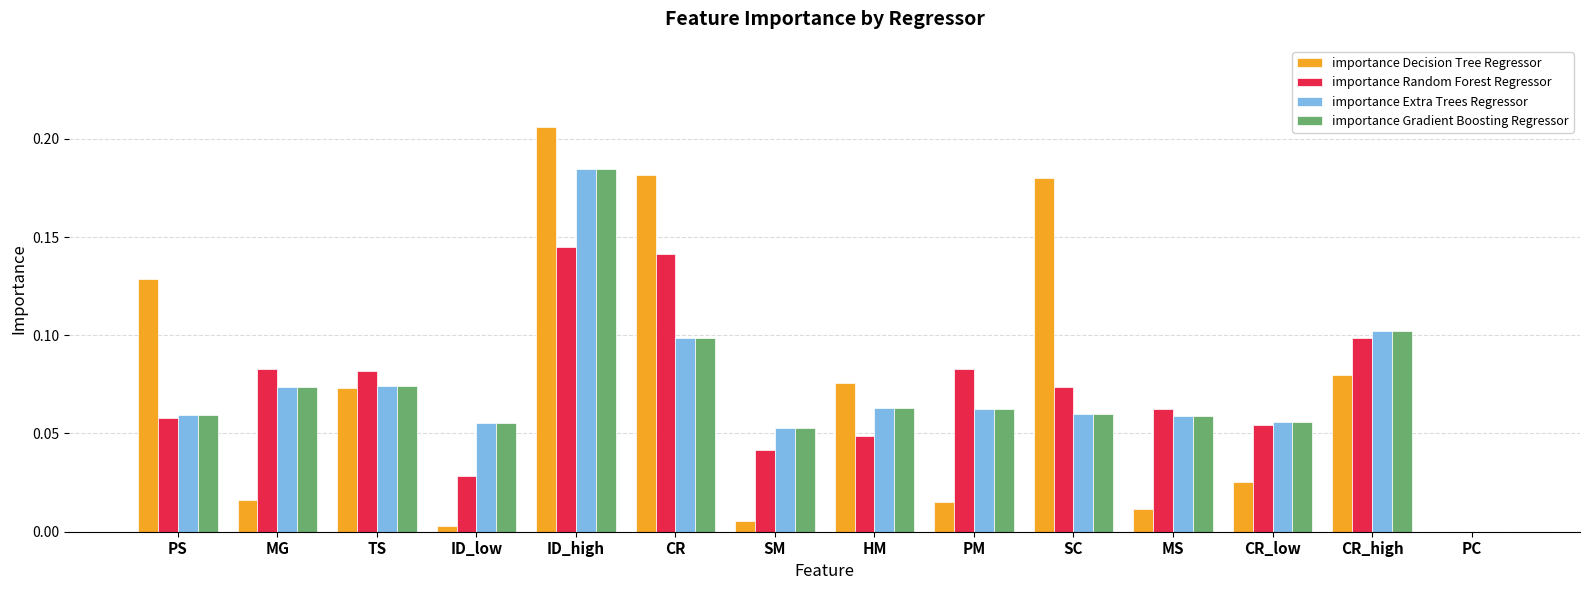

At which category is the sum across all series the highest?

ID_high